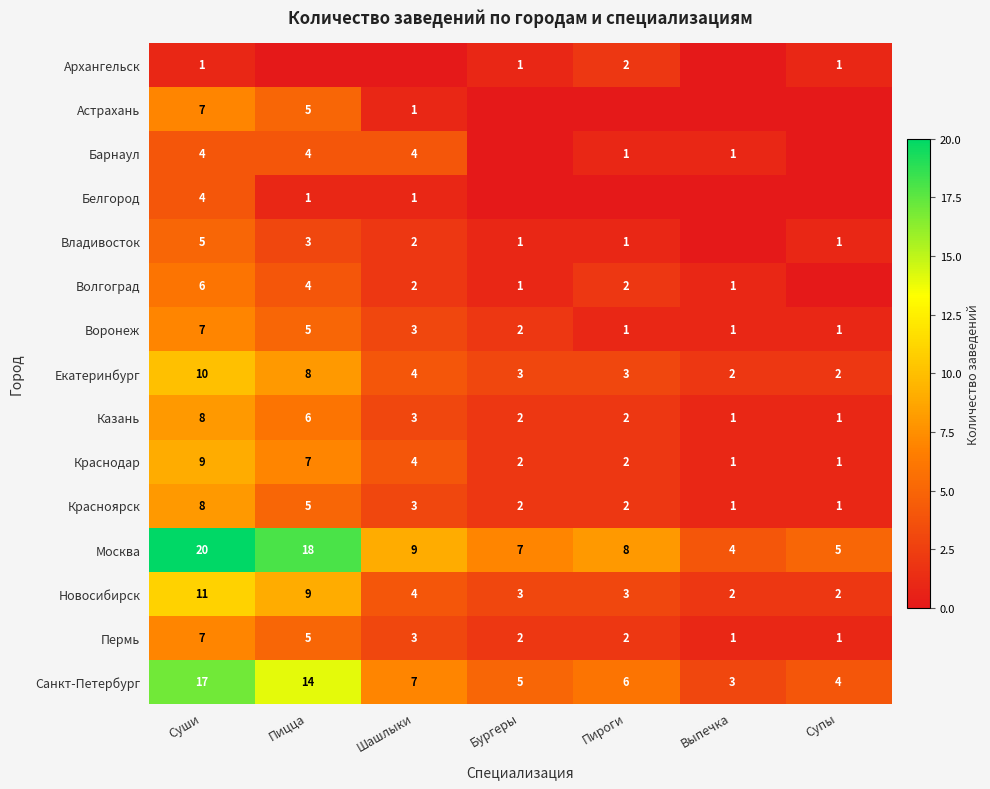

At which label is Москва closest to 12?

Шашлыки